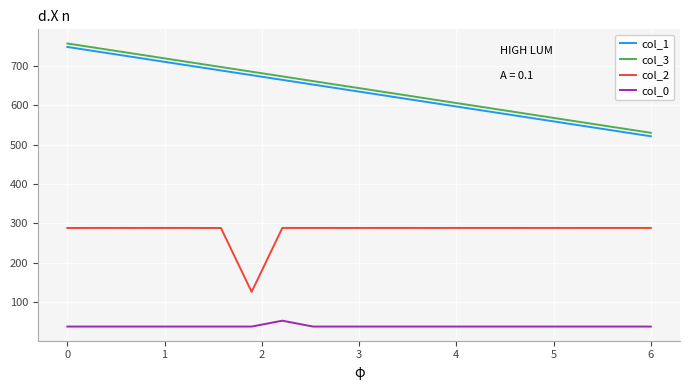

How many values in the col_3 series are below 650?

10